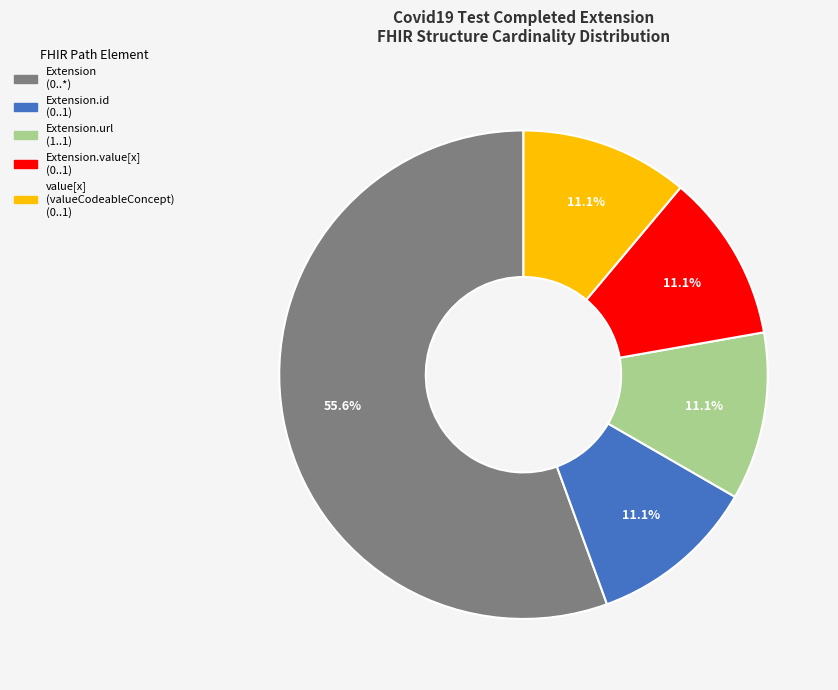

What is the largest slice in the pie chart?

Extension (0..*)